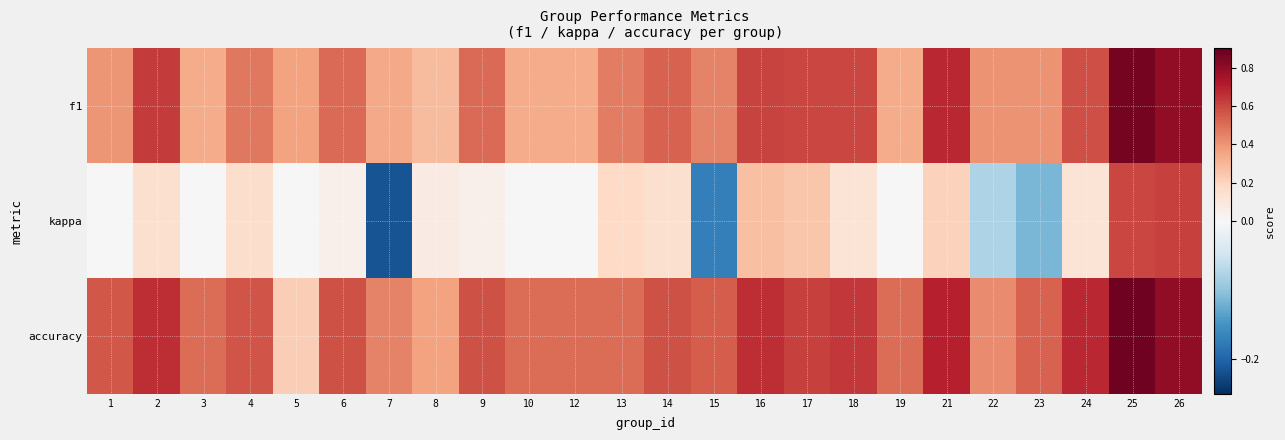

List the series in order of their peak value, highest first.

accuracy, f1, kappa